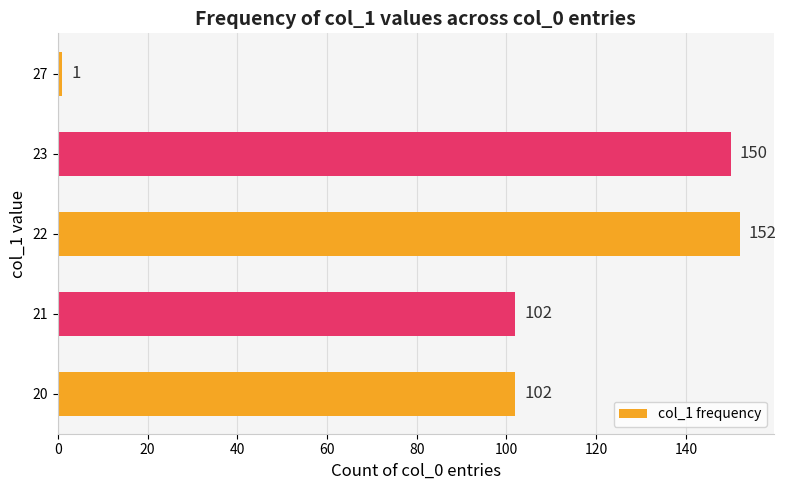

Is it true that the value at 22 is 255?

False